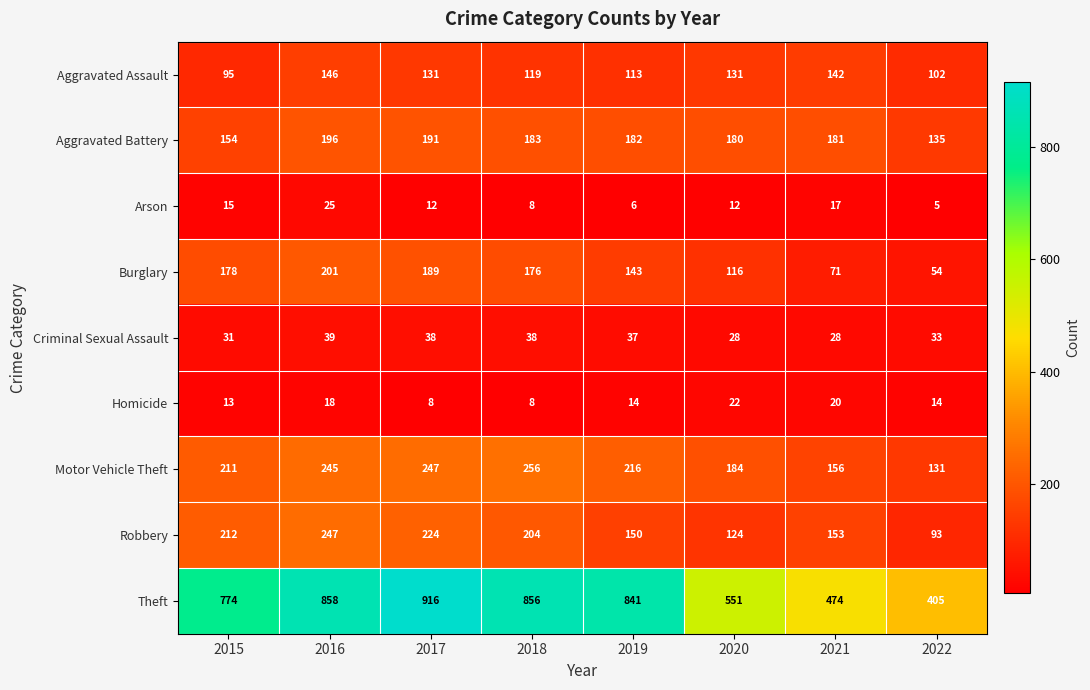

At which label does Motor Vehicle Theft first exceed 216?

2016